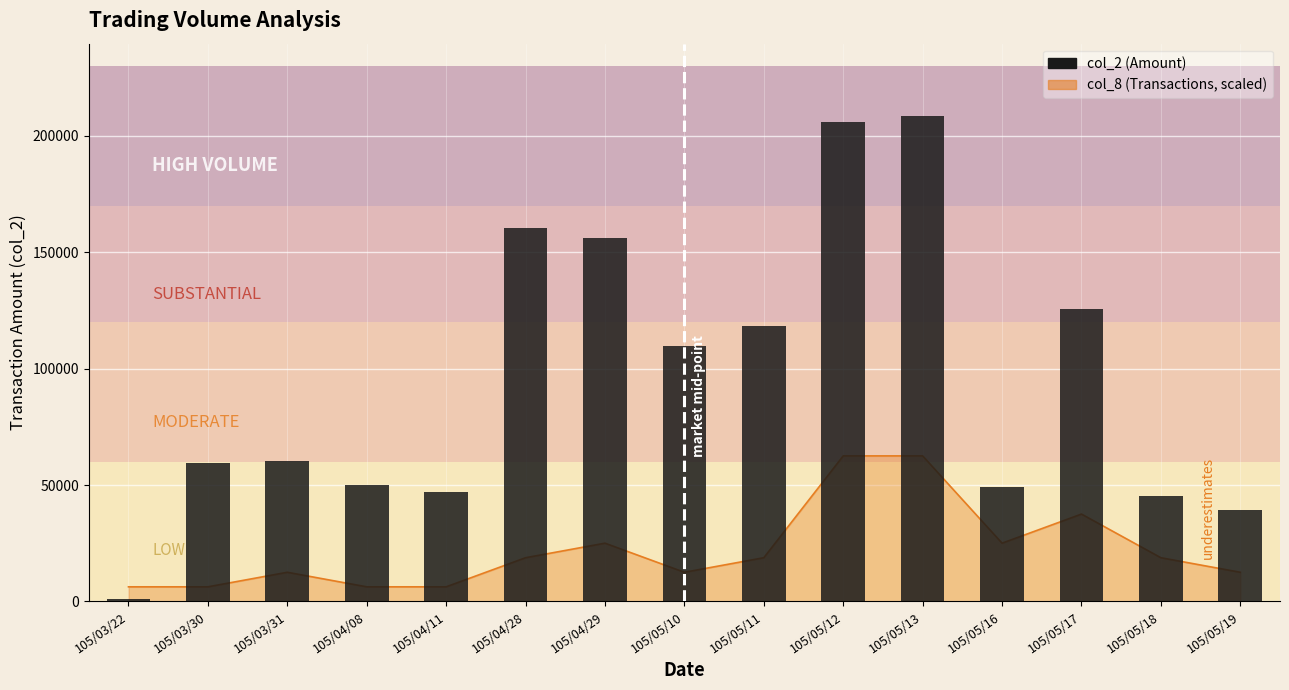

How many bars are there in total?

15